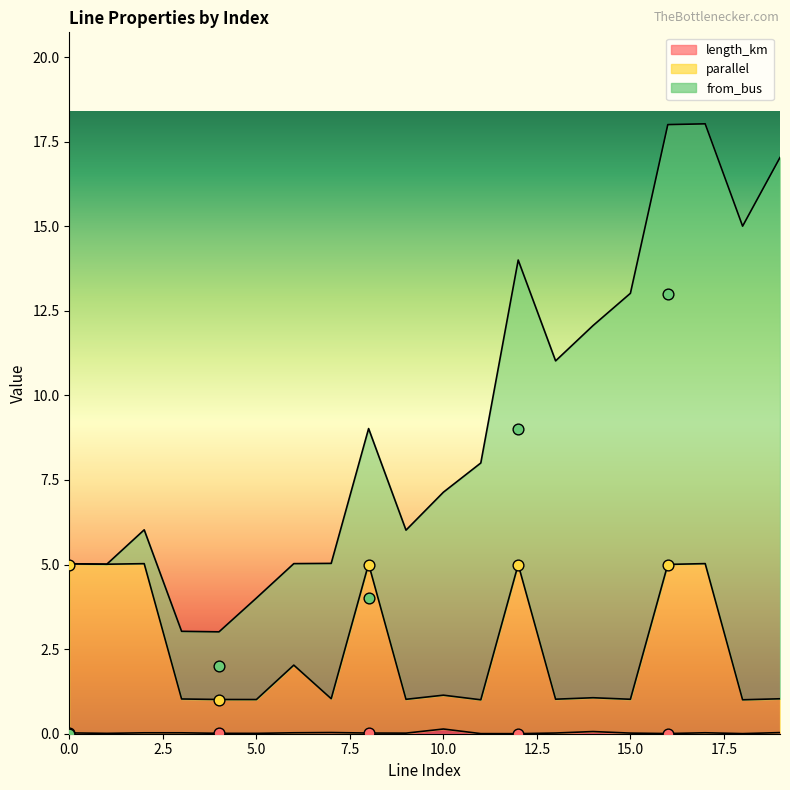

Is the value of parallel at 18 greater than the value of length_km at 8?

Yes